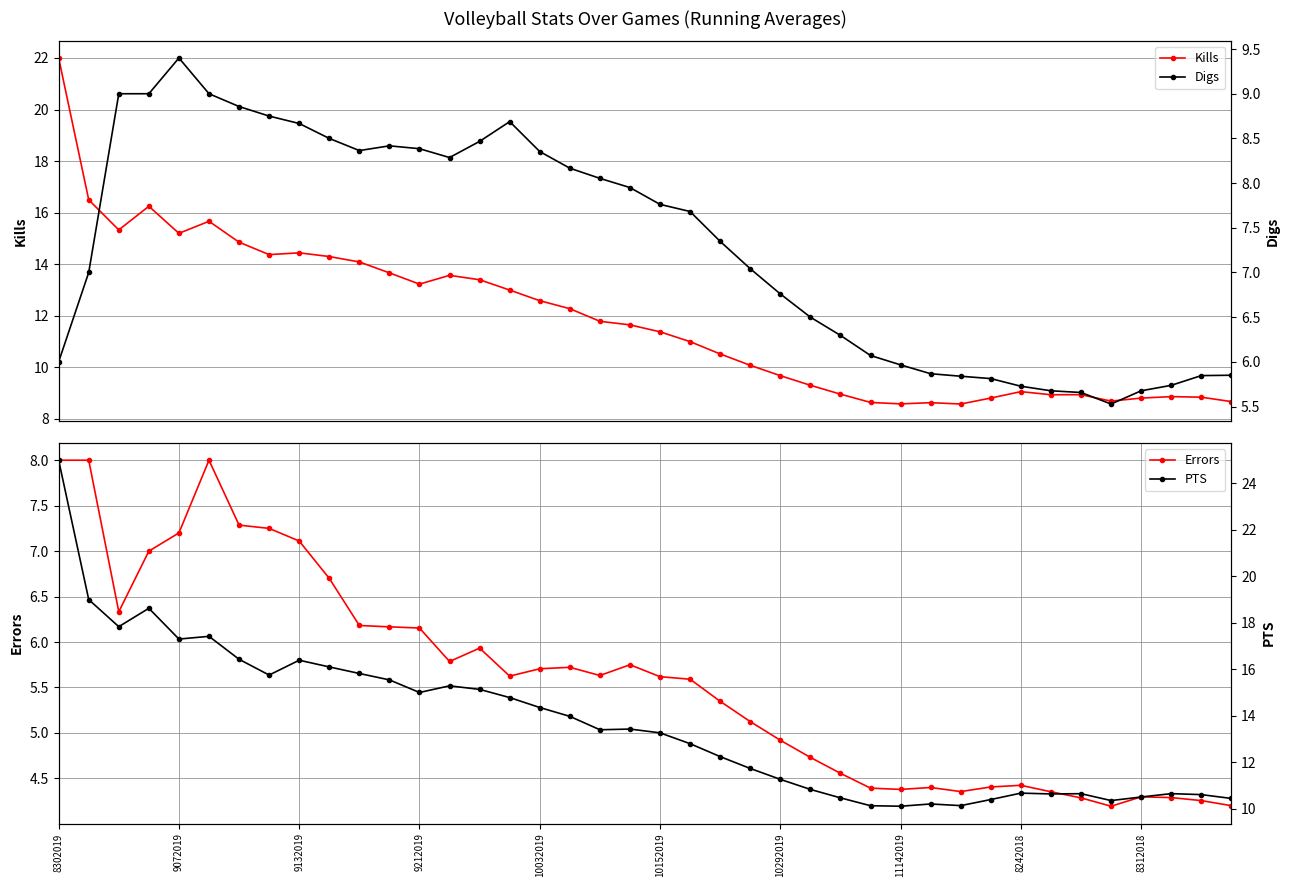

What is the difference between the maximum and minimum values in the Errors series?

3.8